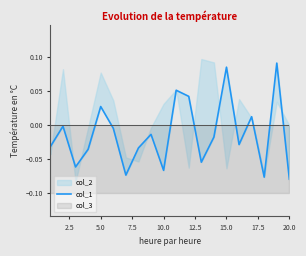

How many points are higher than both their immediate neighbors (excluding endpoints)?

7